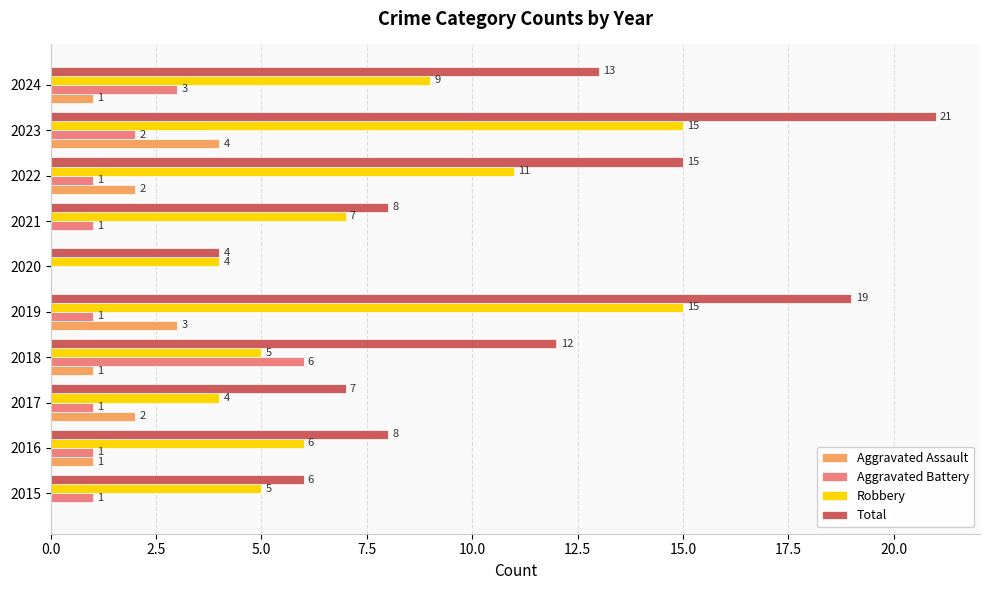

Which series has the largest total across all categories?

Total